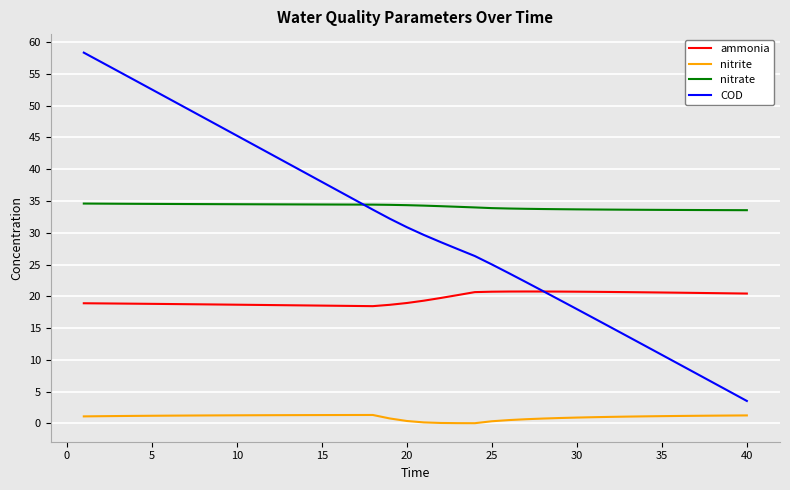

What is the minimum value for ammonia?

18.4